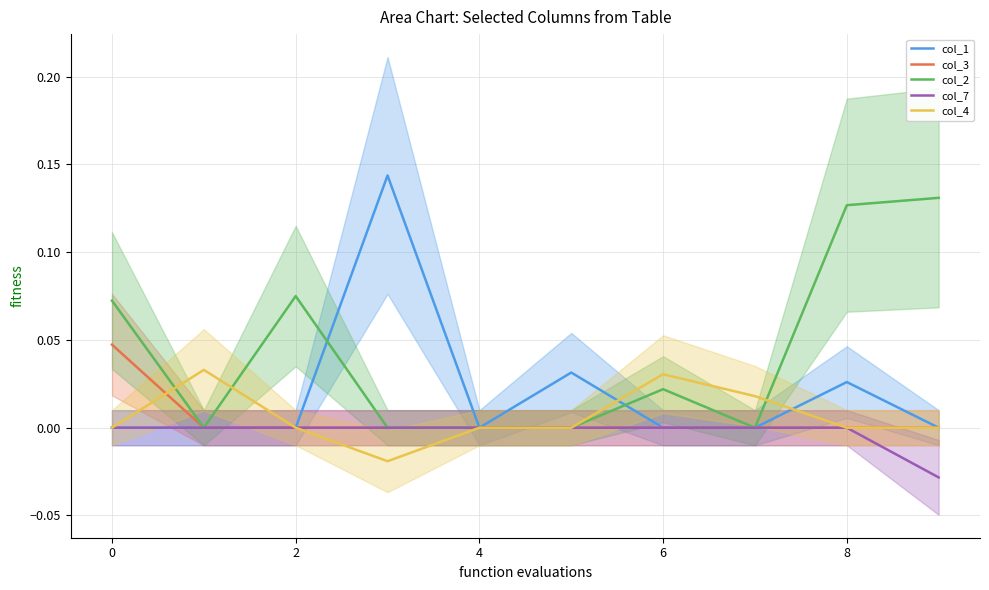

What are all the series names shown in the legend?

col_1, col_3, col_2, col_7, col_4